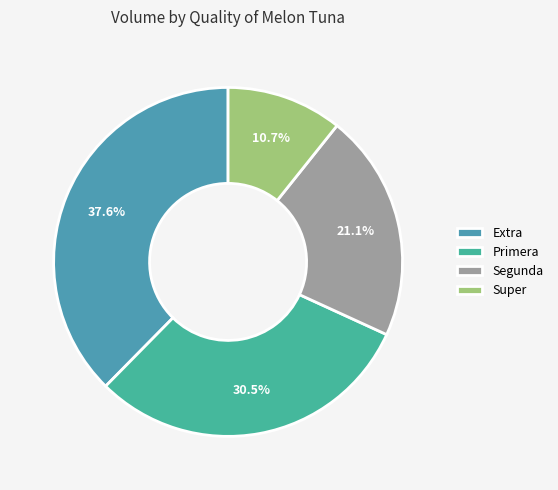

Which slice is the smallest?

Super